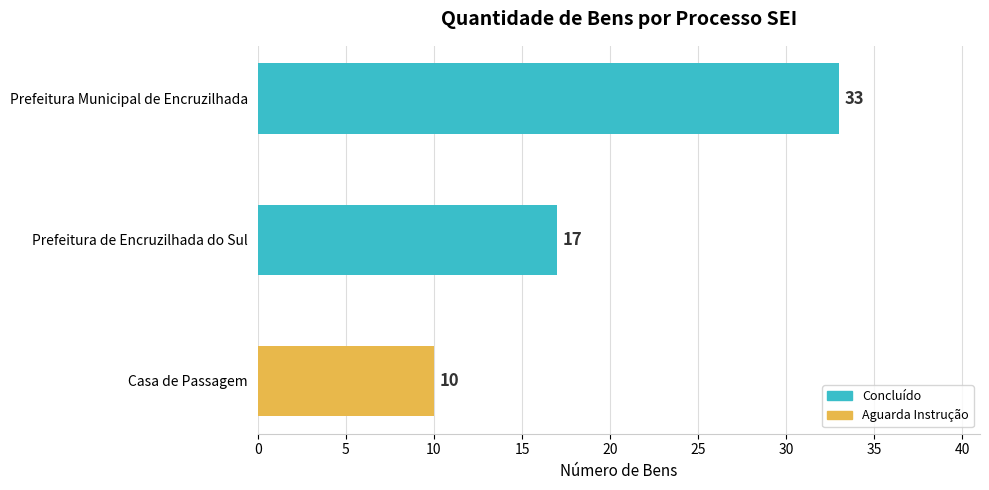

Rank the categories by value from lowest to highest.

Casa de Passagem, Prefeitura de Encruzilhada do Sul, Prefeitura Municipal de Encruzilhada